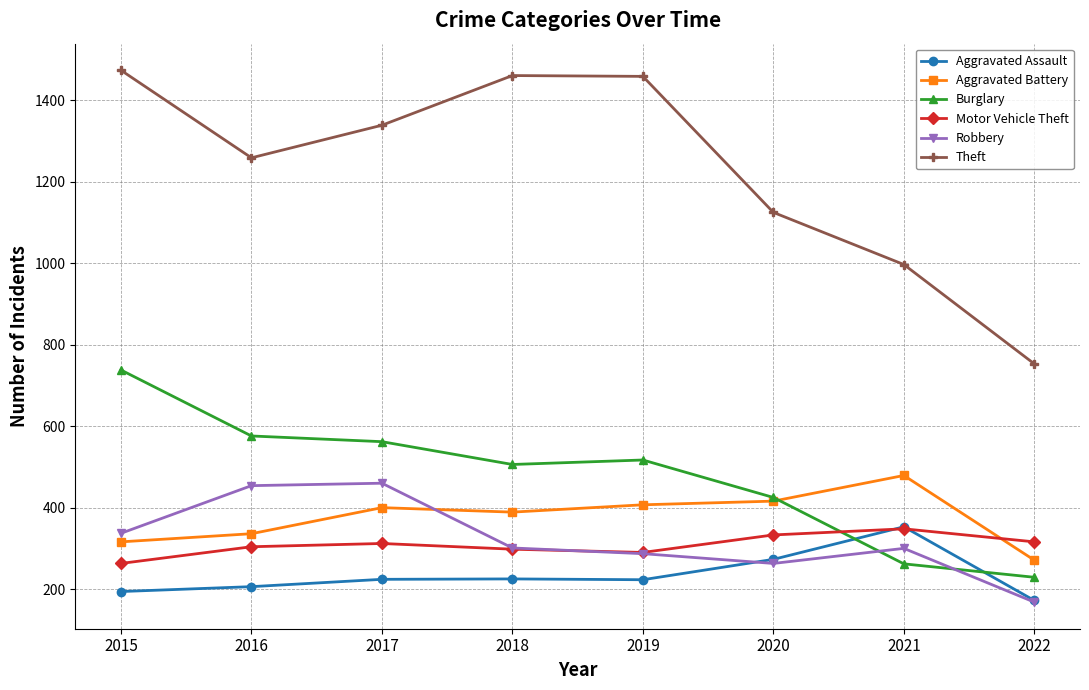

Which series ends up on top after the final intersection of Burglary and Aggravated Battery?

Aggravated Battery